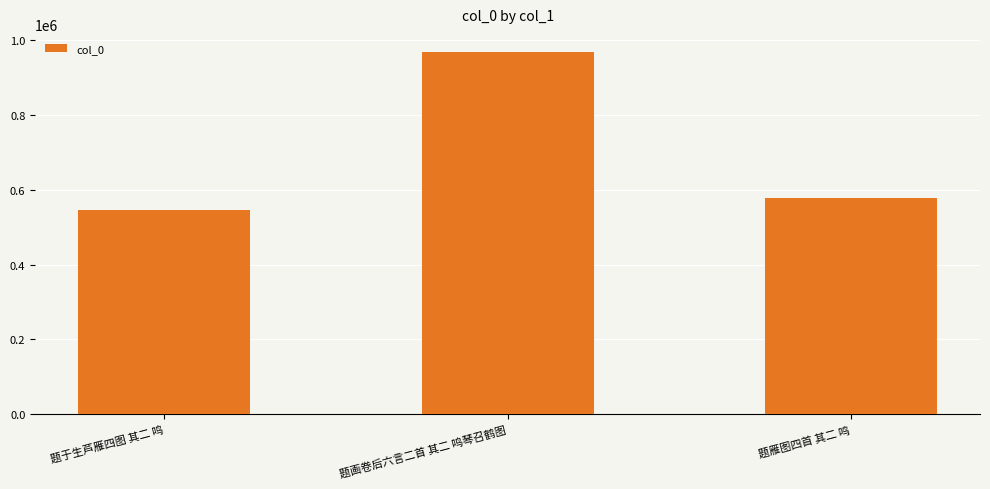

The chart shows a value of 136872 at 题于生芦雁四图 其二 鸣. True or false?

False